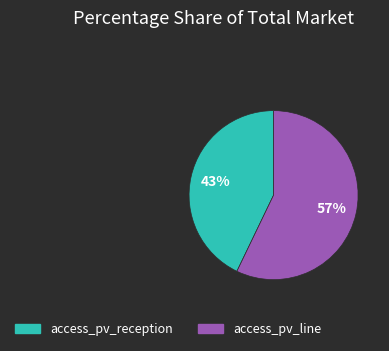

Rank the categories by value from highest to lowest.

access_pv_line, access_pv_reception